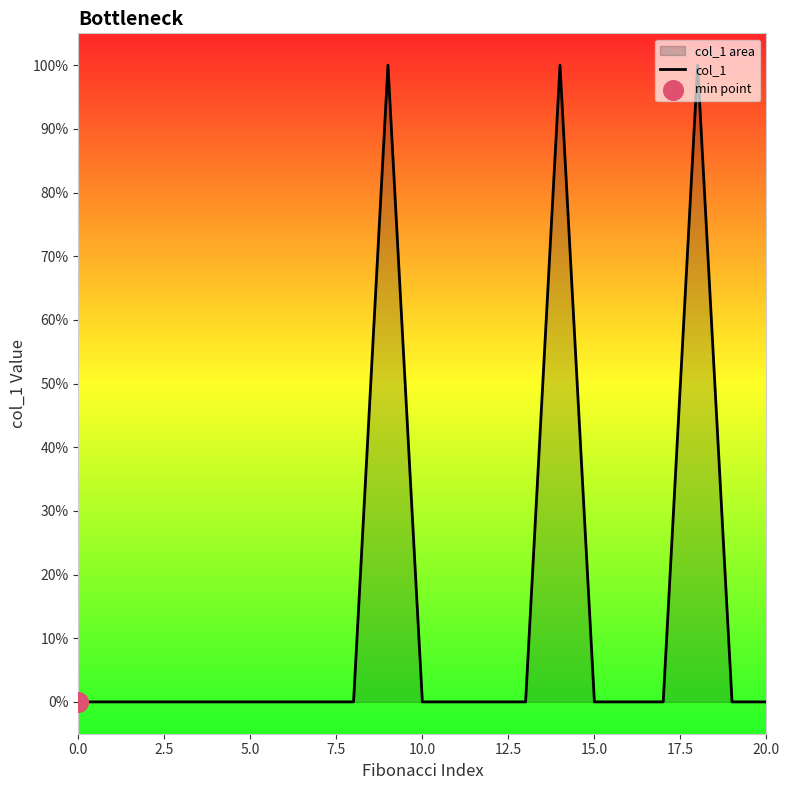

Which has a higher value, 10 or 0.0?

10